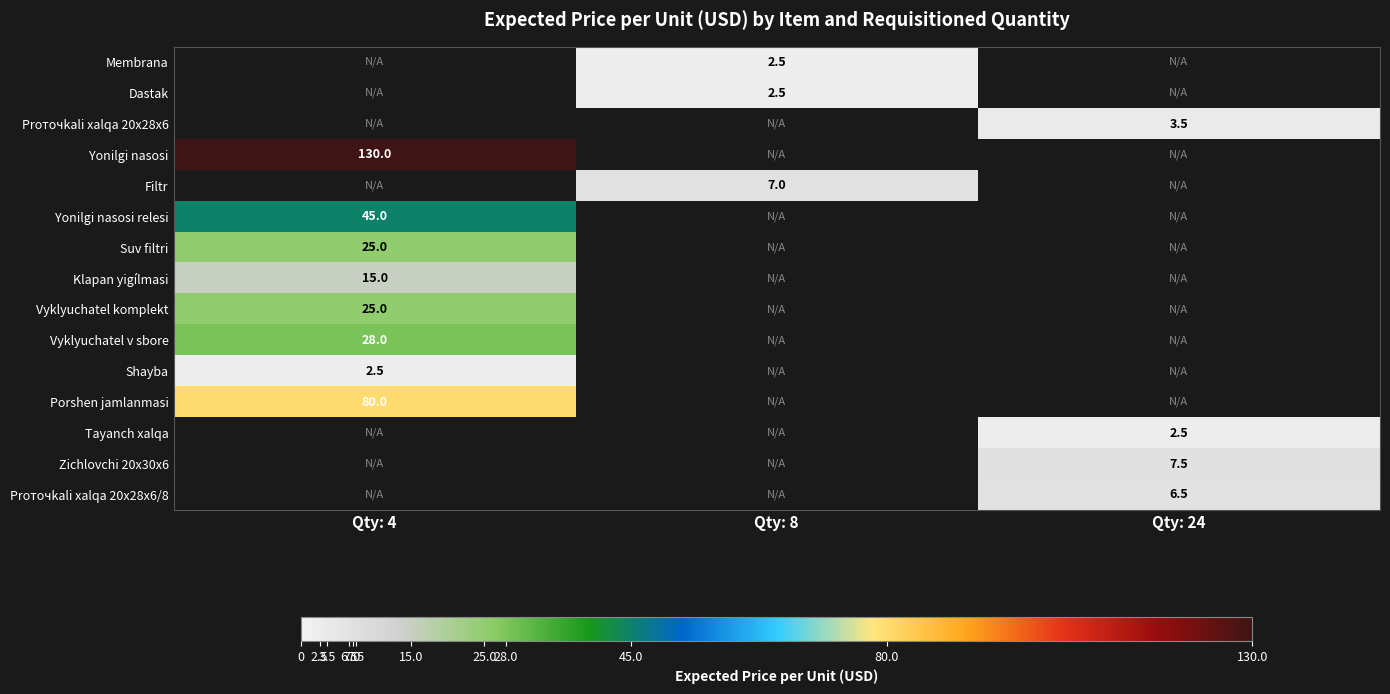

Is it true that Proточkali xalqa 20x28x6/8 equals 9.6 at Qty: 24?

False